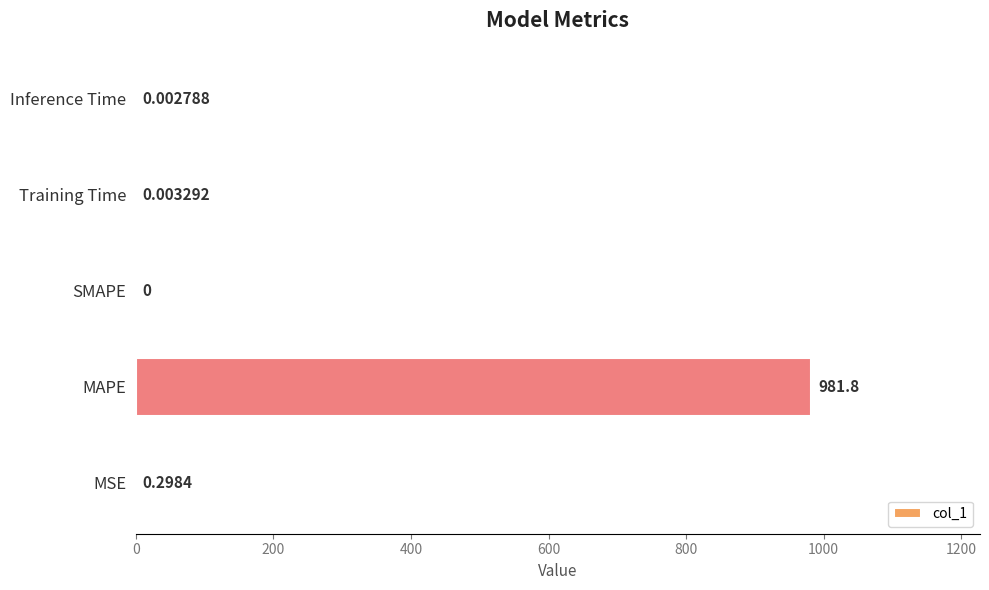

Are the bars grouped side by side (vs. stacked)?

No